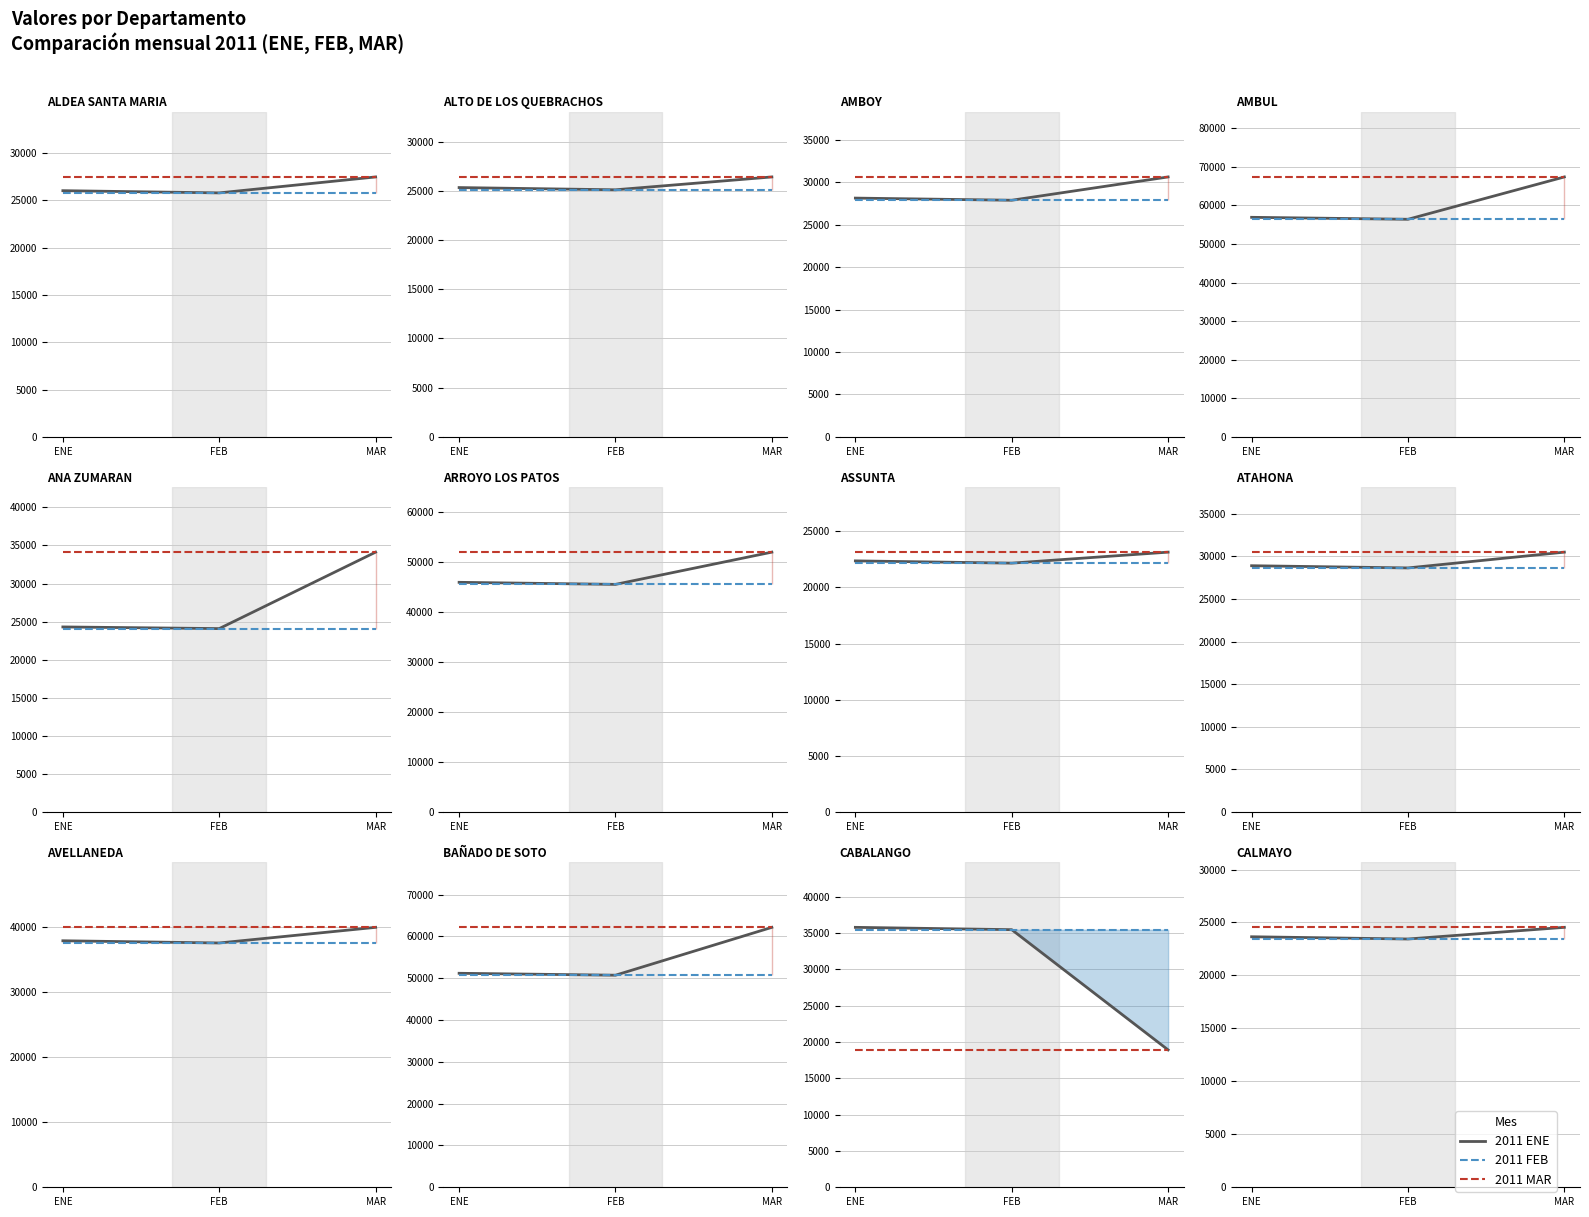

What are all the series names shown in the legend?

2011 ENE, 2011 FEB, 2011 MAR